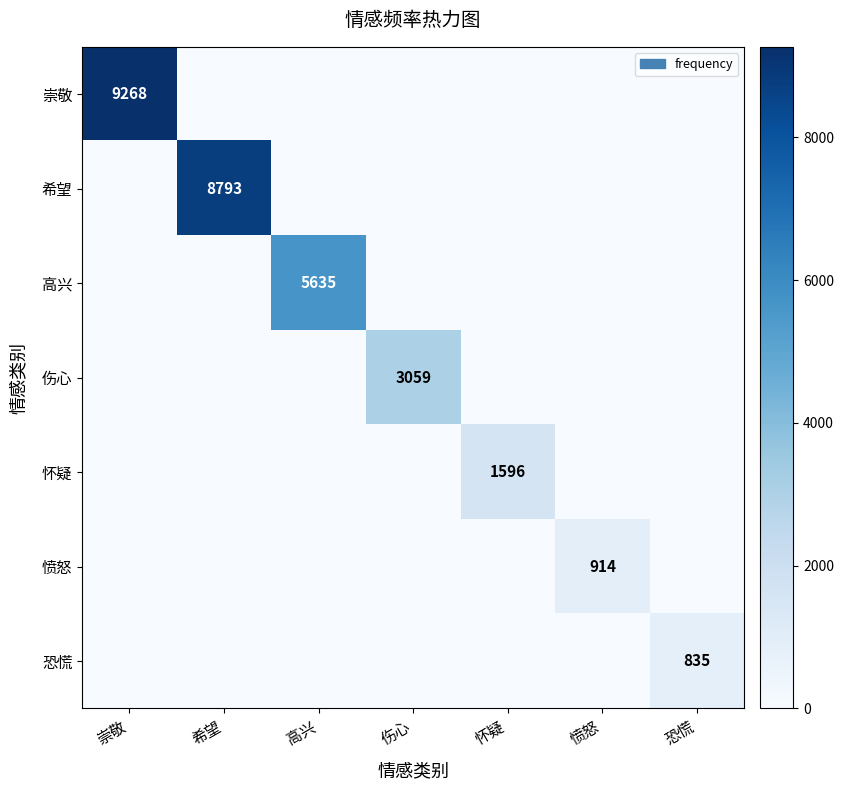

At how many categories does at least one series exceed 448?

7